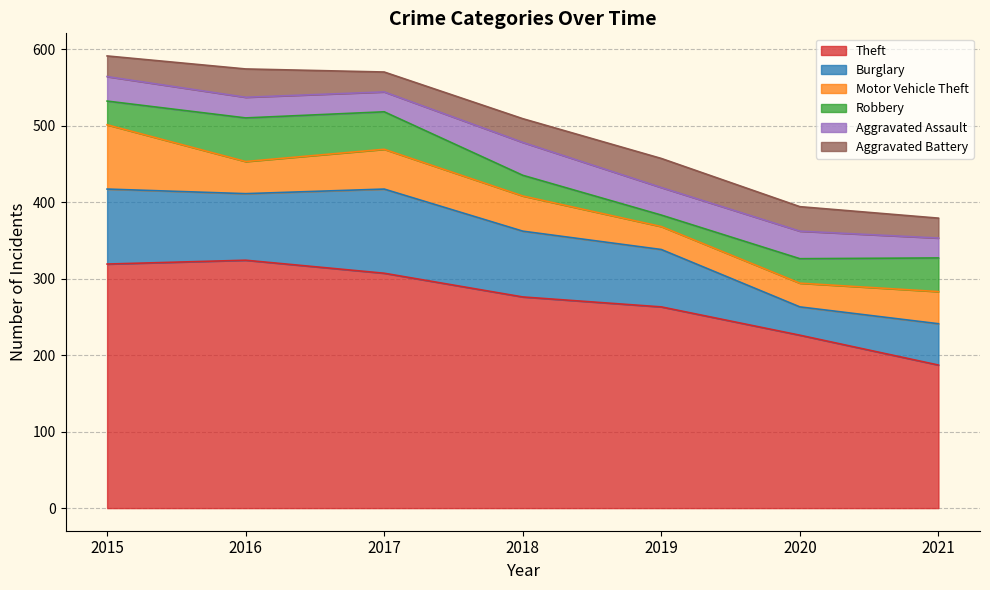

Reading left to right, transcribe all the data shown in this chart.

Theft: 2015=319	2016=324	2017=307	2018=276	2019=263	2020=226	2021=187
Burglary: 2015=98	2016=87	2017=110	2018=86	2019=75	2020=37	2021=54
Motor Vehicle Theft: 2015=84	2016=42	2017=52	2018=46	2019=30	2020=31	2021=42
Robbery: 2015=31	2016=57	2017=49	2018=27	2019=15	2020=32	2021=44
Aggravated Assault: 2015=32	2016=27	2017=26	2018=43	2019=36	2020=36	2021=26
Aggravated Battery: 2015=27	2016=37	2017=26	2018=31	2019=38	2020=32	2021=26